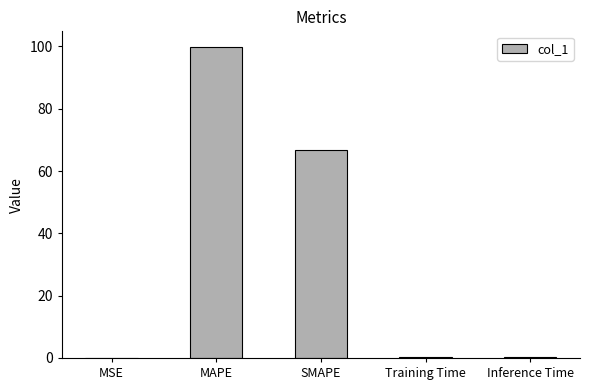

What is the maximum value shown in the chart?

99.9